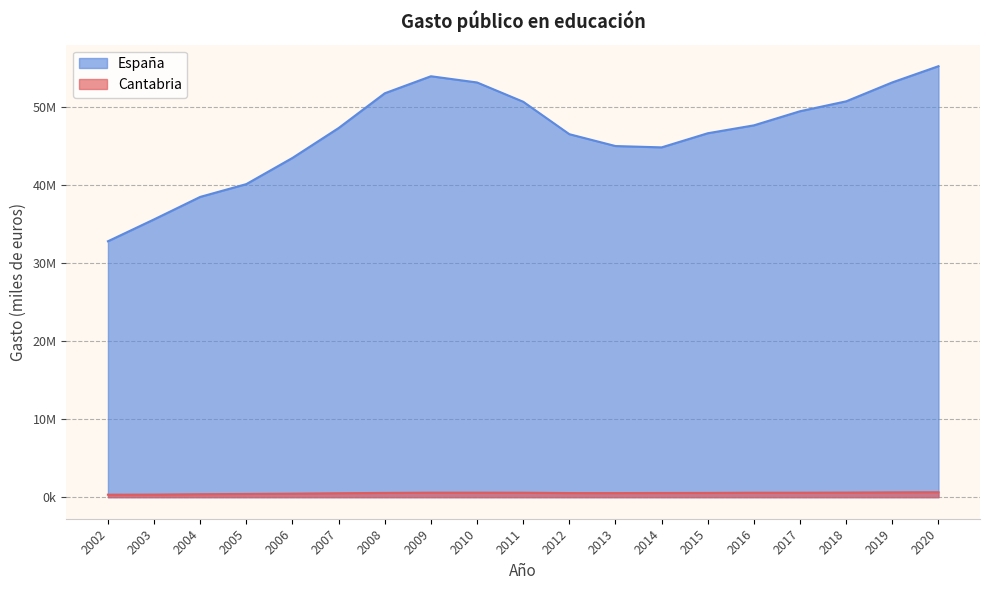

Rank the categories by España value from highest to lowest.

2020, 2009, 2019, 2010, 2008, 2018, 2011, 2017, 2016, 2007, 2015, 2012, 2013, 2014, 2006, 2005, 2004, 2003, 2002